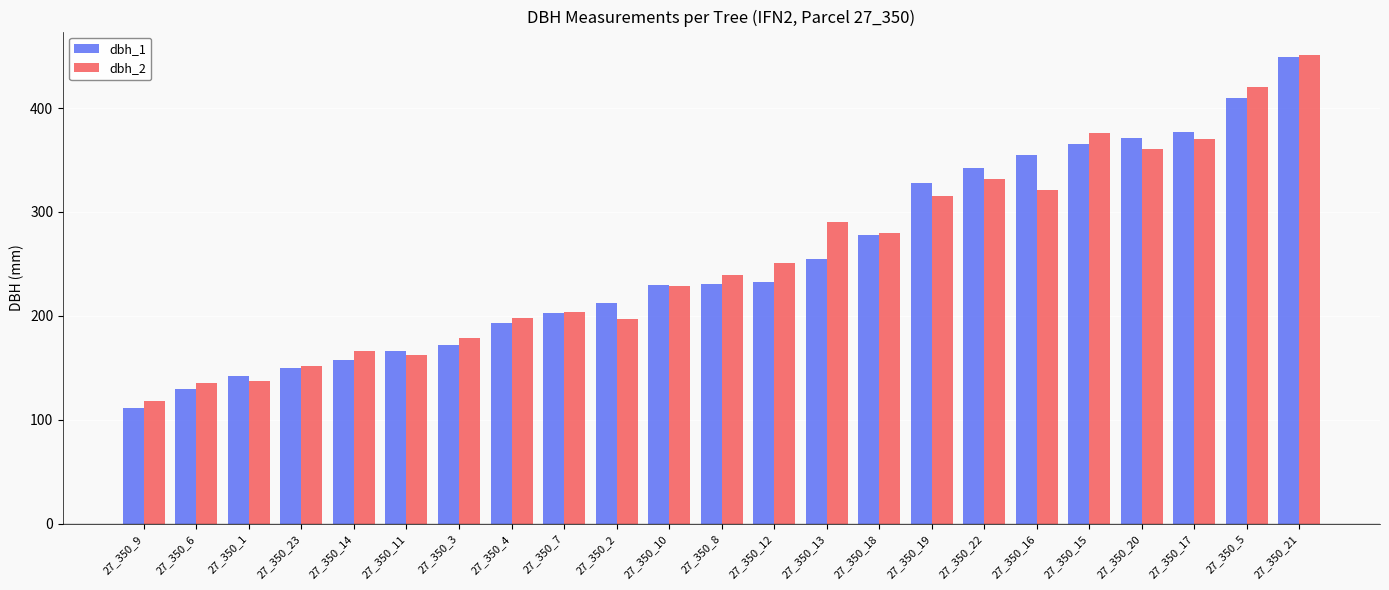

How many series are shown in this chart?

2